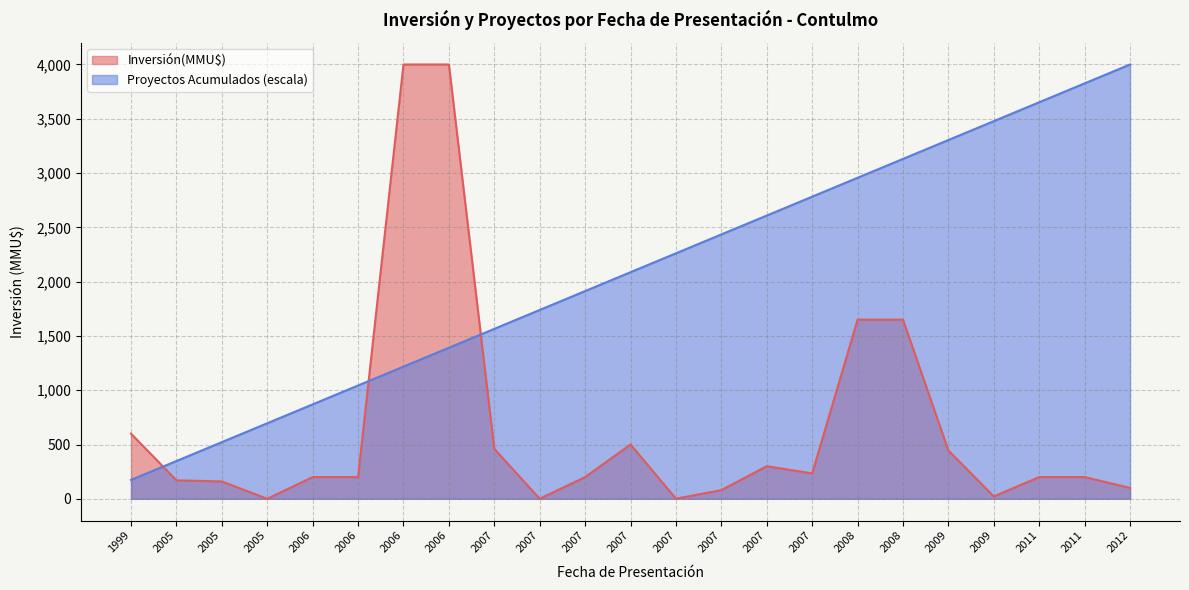

At 2007, list the series in order from largest to smallest.

Proyectos acumulados, Inversión(MMU$)